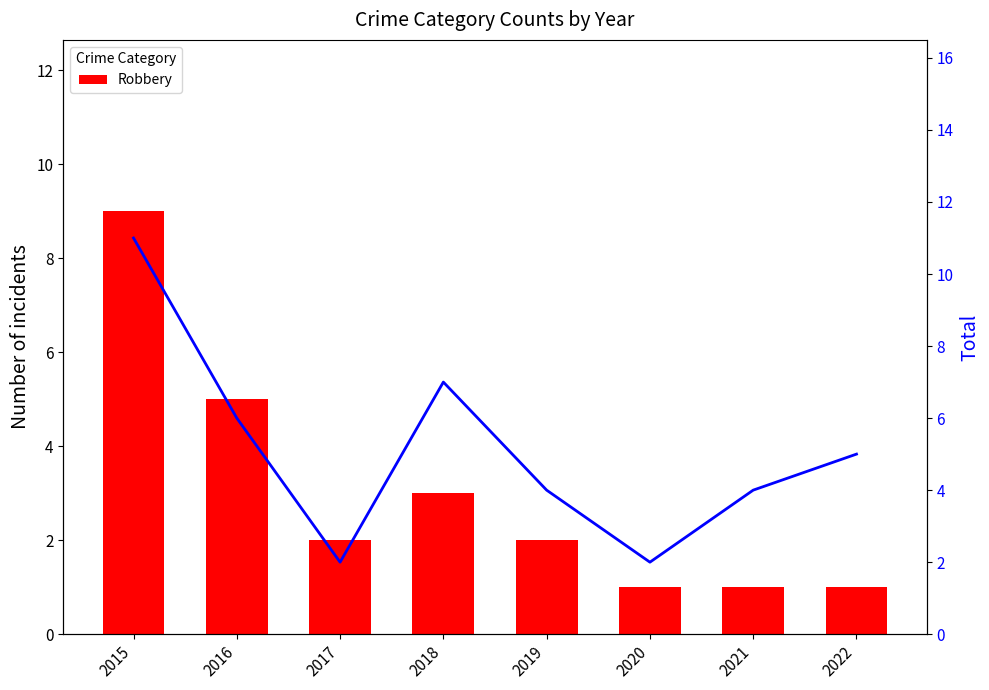

Where does the Robbery series first go above 2?

2015